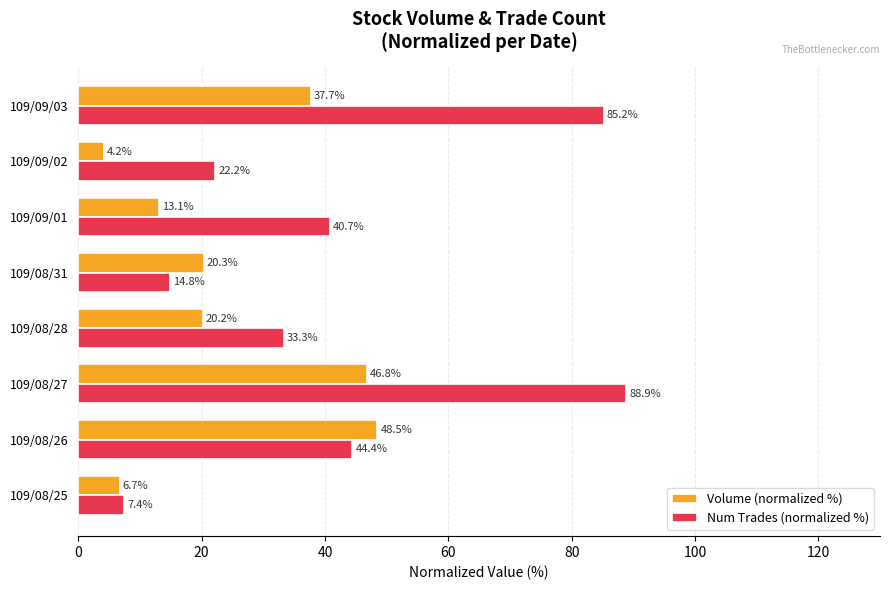

What is the minimum value for Num Trades (normalized %)?

7.4